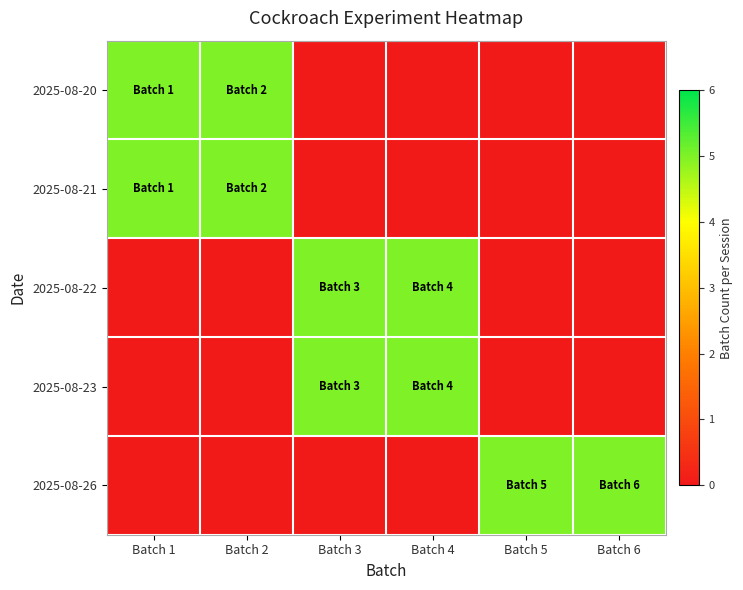

Rank the series by their maximum value, from highest to lowest.

2025-08-20, 2025-08-21, 2025-08-22, 2025-08-23, 2025-08-26